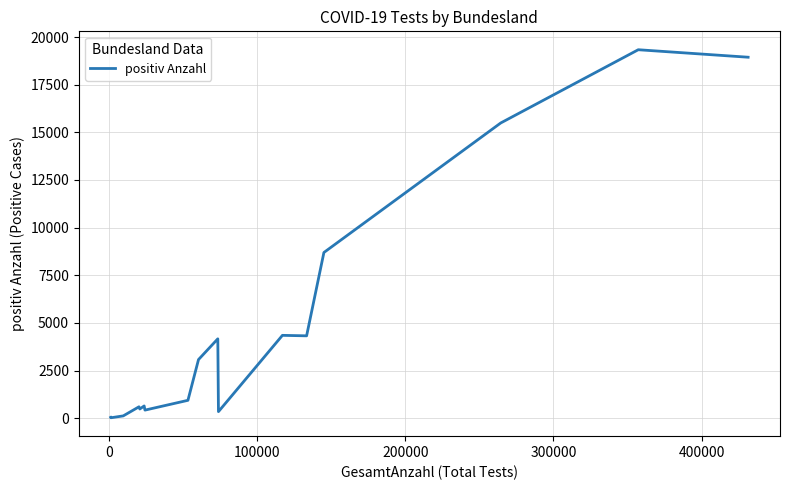

What is the maximum value shown in the chart?

19334